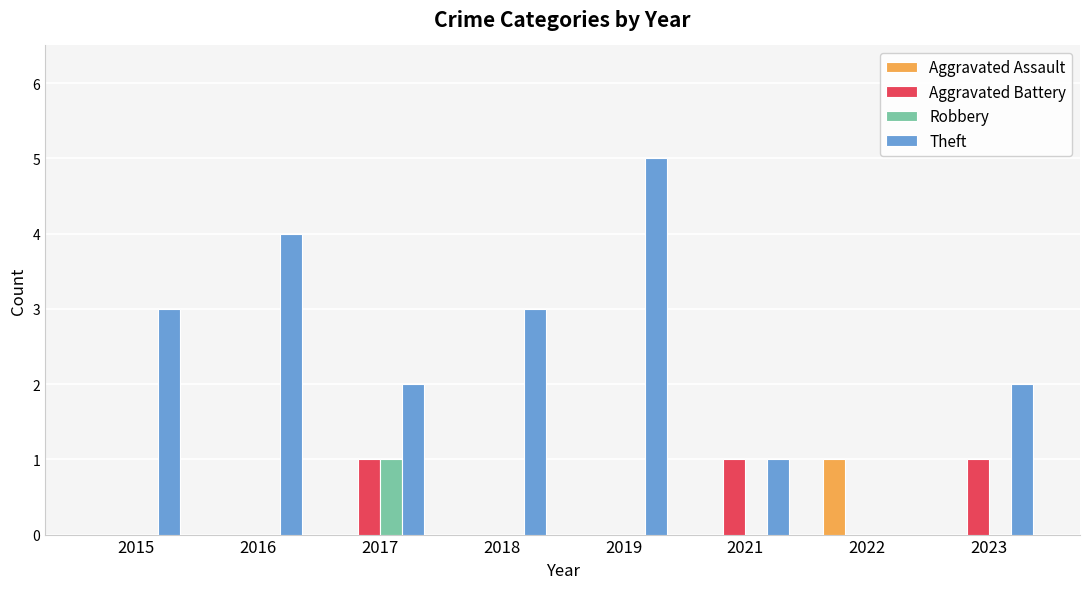

What is the spread (max minus min) of values at 2016?

4